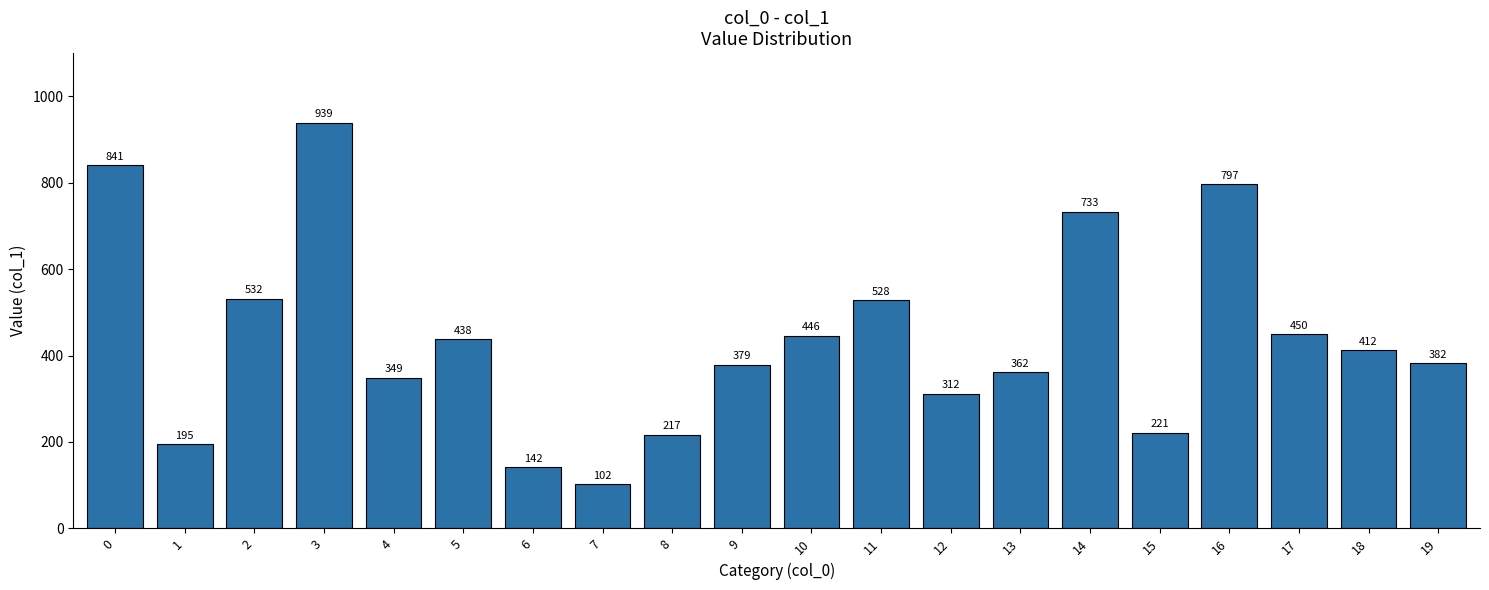

Is it true that the value at 17 is 247?

False